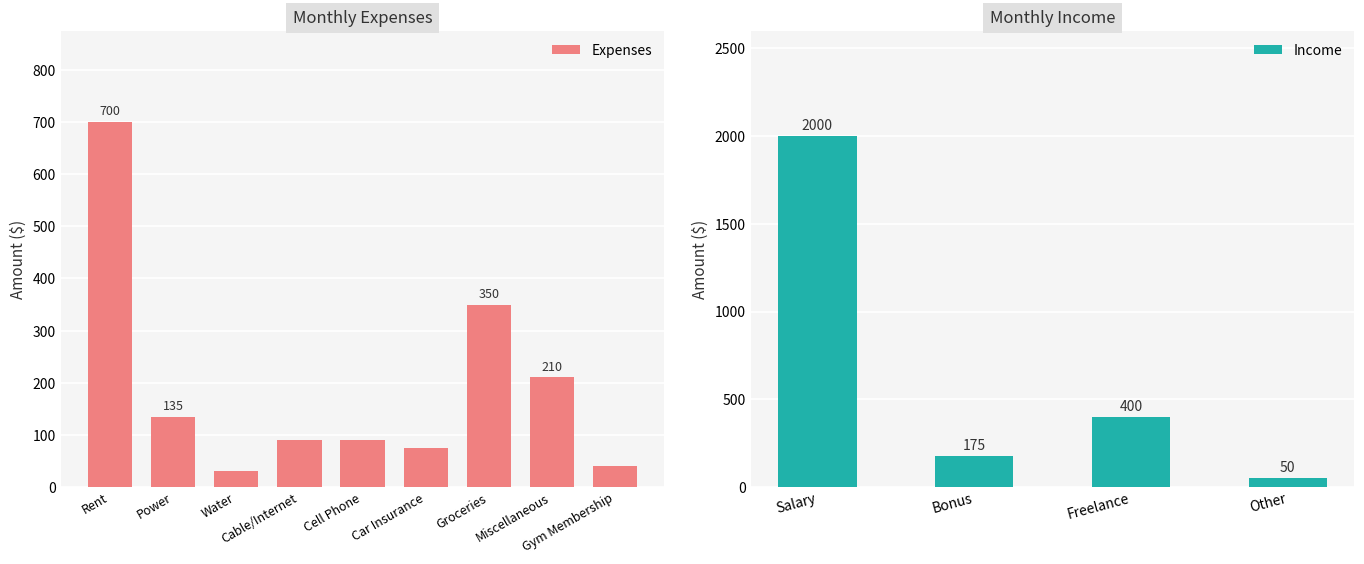

Does the chart contain stacked bars?

No